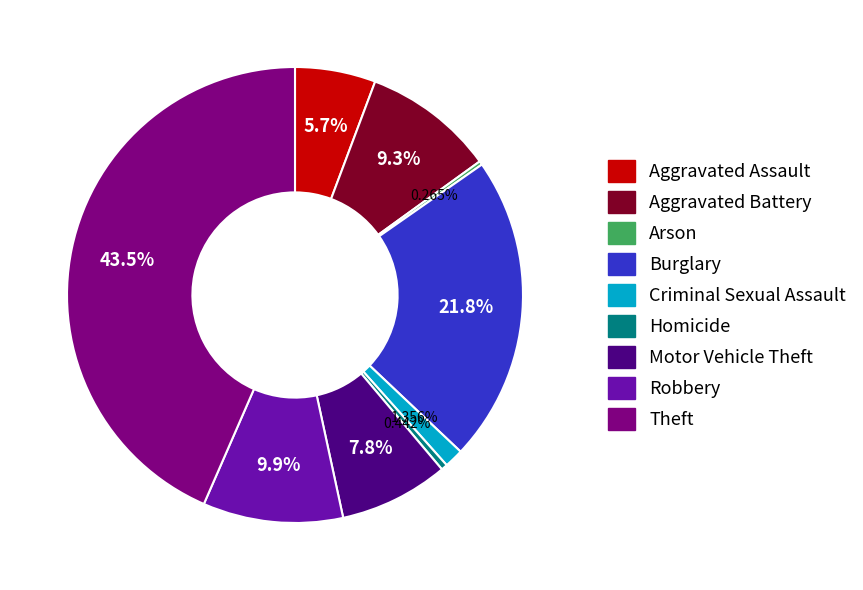

Between Aggravated Assault and Homicide, which is larger?

Aggravated Assault